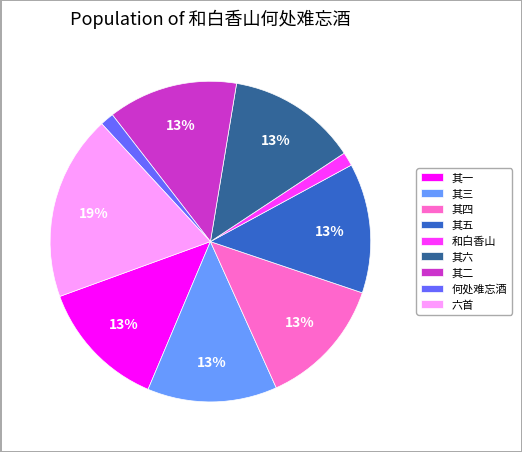

Between 其一 and 六首, which is larger?

六首